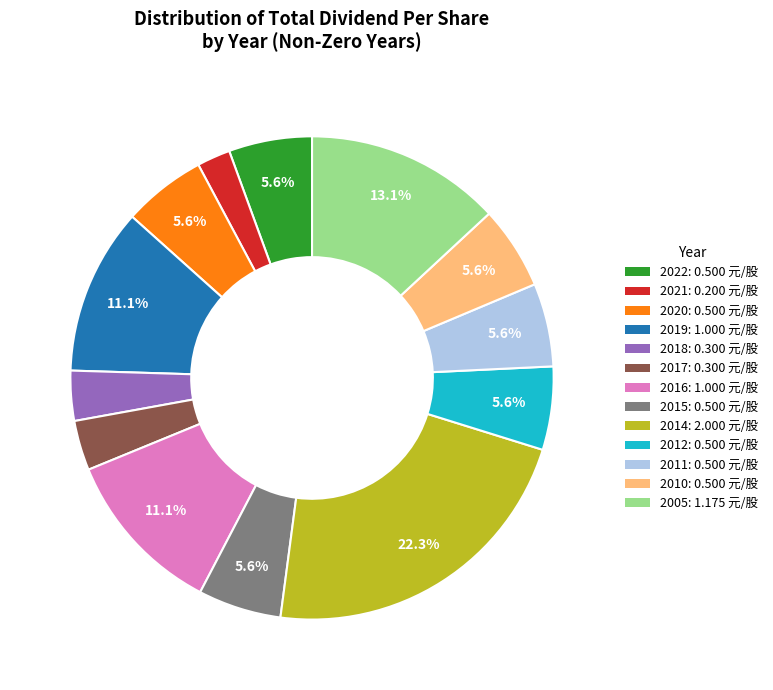

Is there any slice that represents more than half of the pie?

No